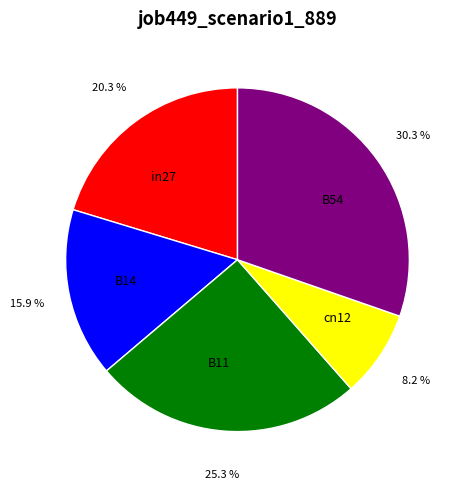

What is the largest slice in the pie chart?

B54